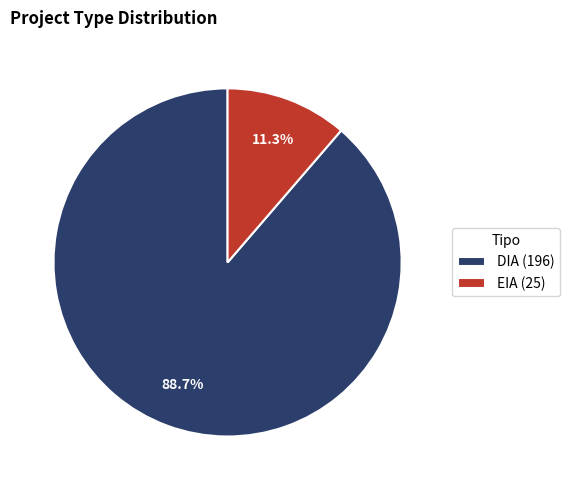

Count the number of slices in the pie.

2